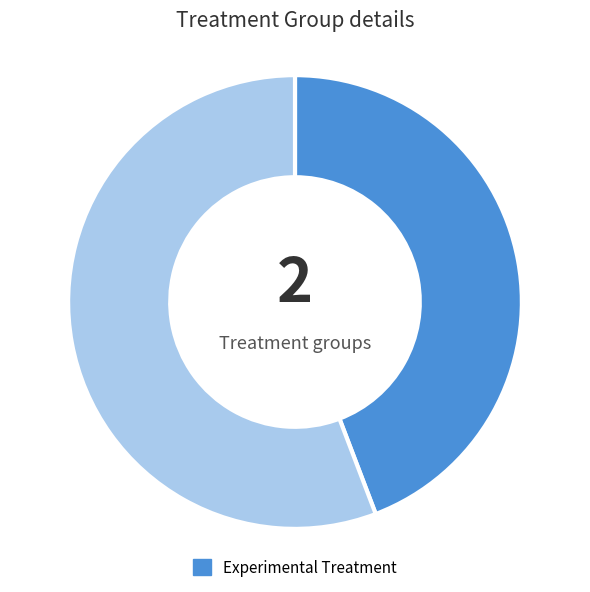

Is there a majority slice in this chart?

Yes